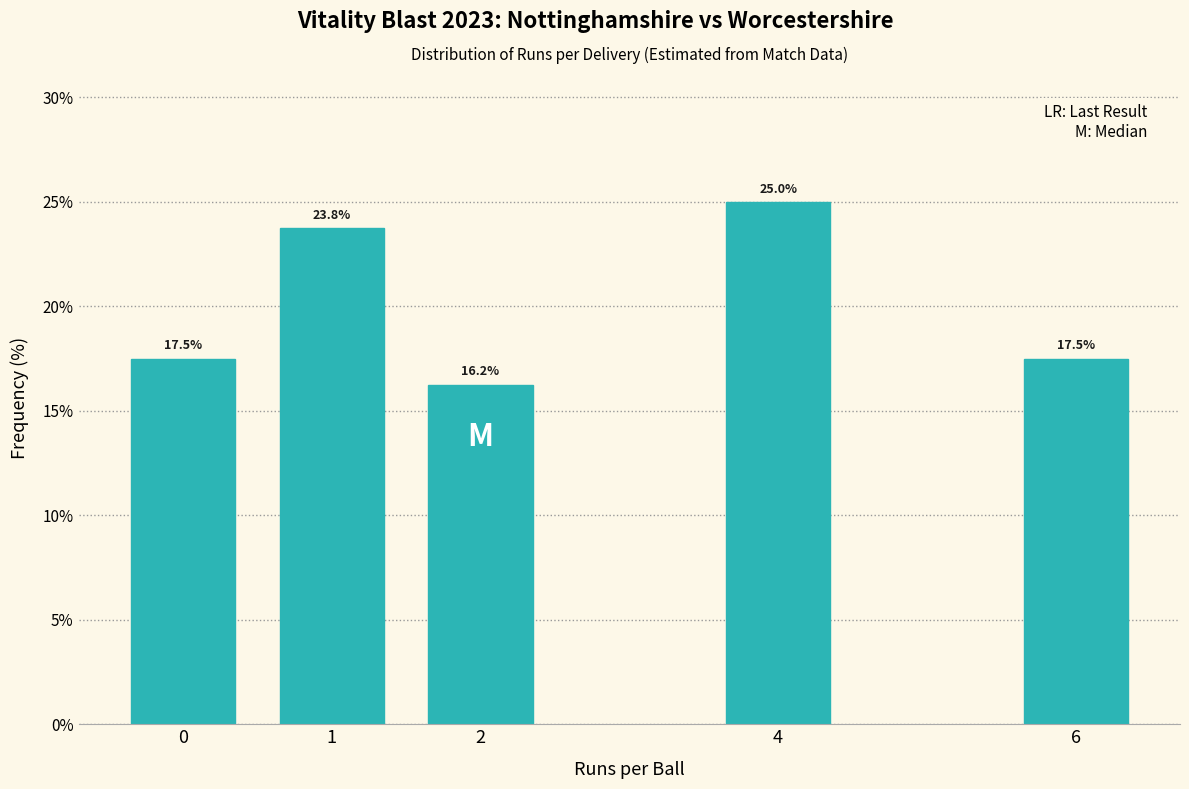

What is the approximate value at 1?

23.8